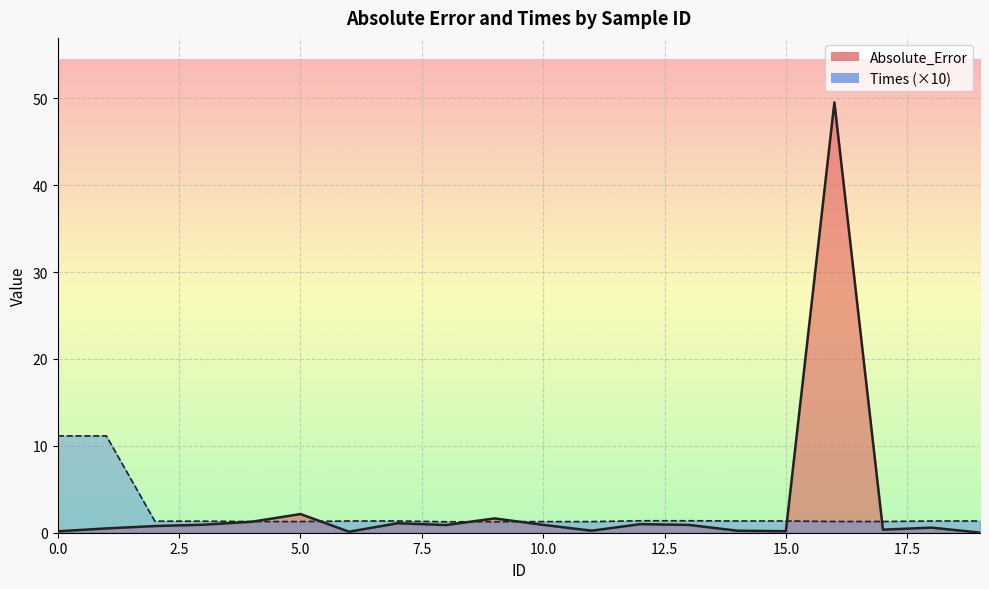

Is the value of Times at 2 greater than the value of Absolute_Error at 17?

Yes